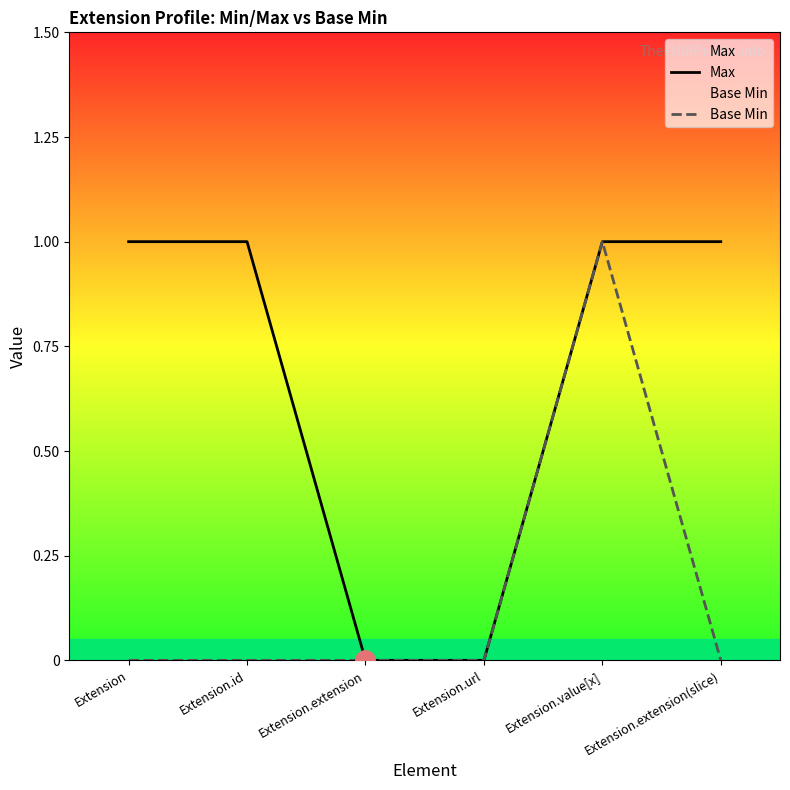

What is the spread (max minus min) of values at Extension.extension(slice)?

1